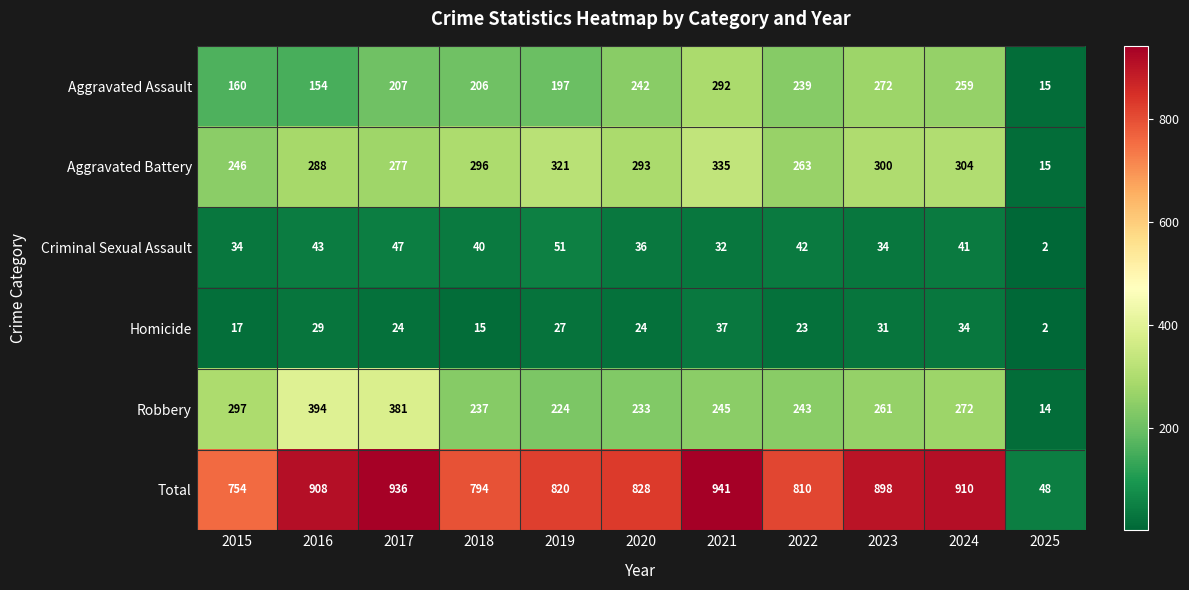

Rank the series by their maximum value, from highest to lowest.

Total, Robbery, Aggravated Battery, Aggravated Assault, Criminal Sexual Assault, Homicide